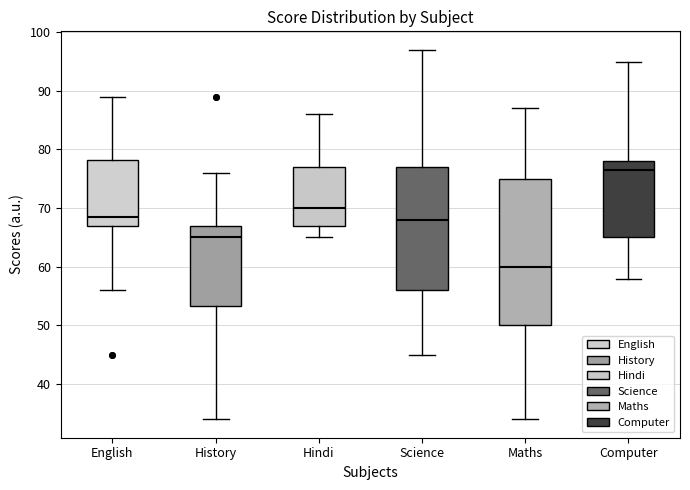

Which box has the highest median line?

Computer